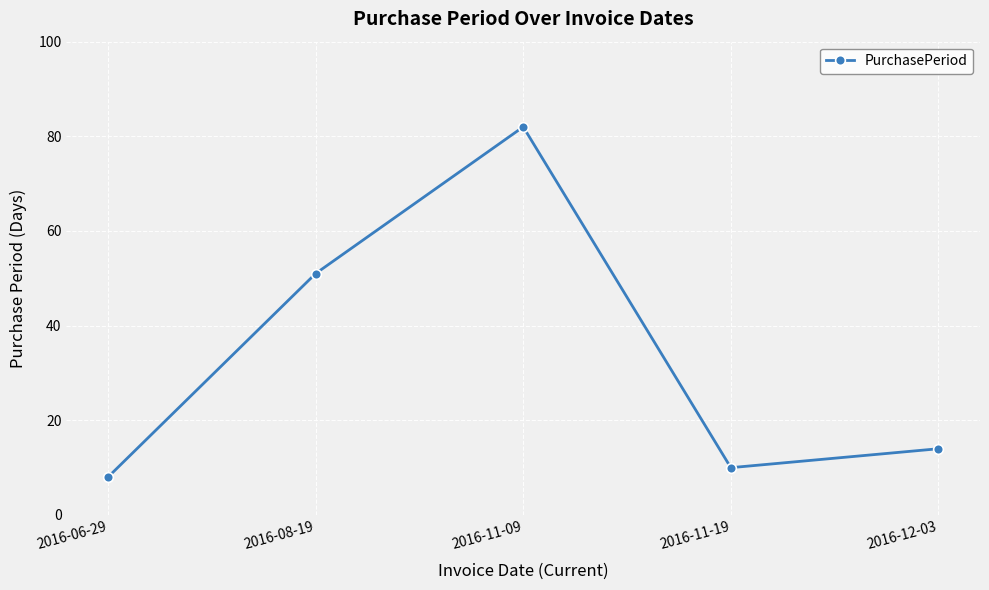

What is the greatest value displayed?

82